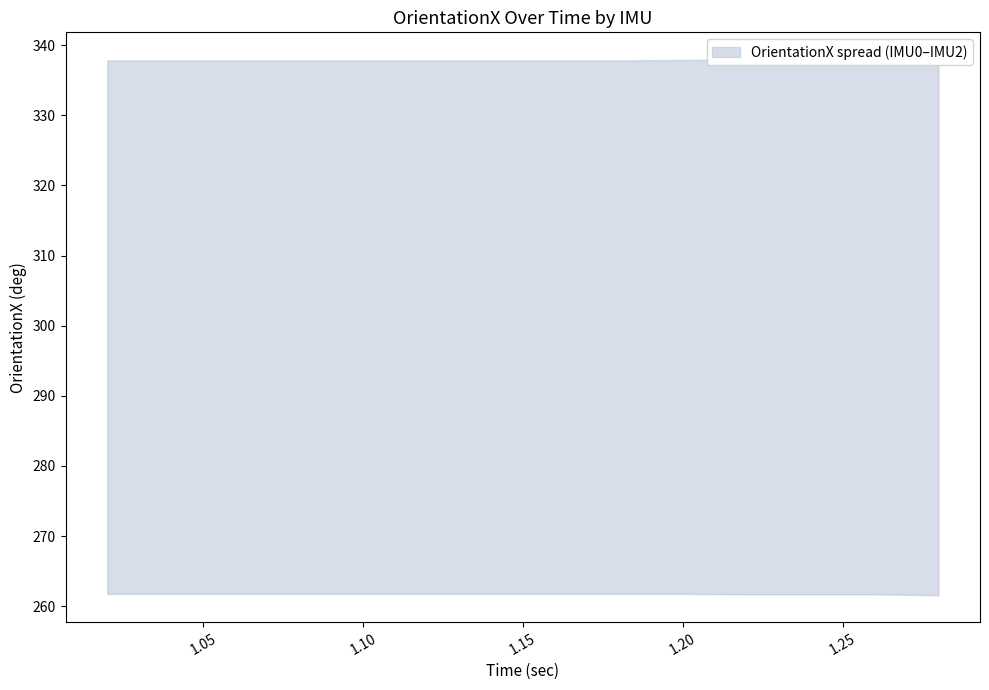

Which has a higher value, 1.16 or 1.04?

1.16